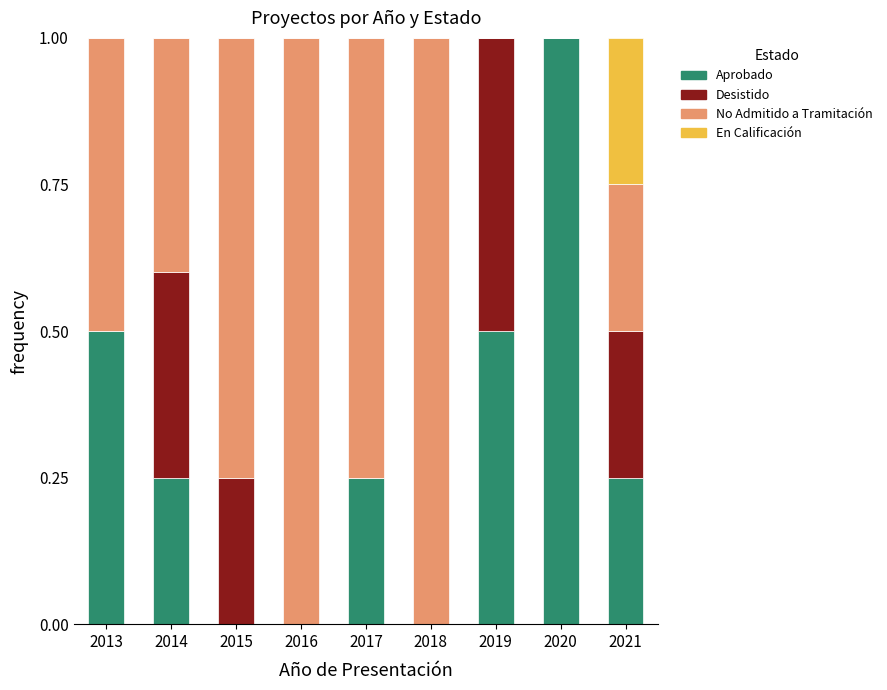

Are the bars grouped side by side (vs. stacked)?

No